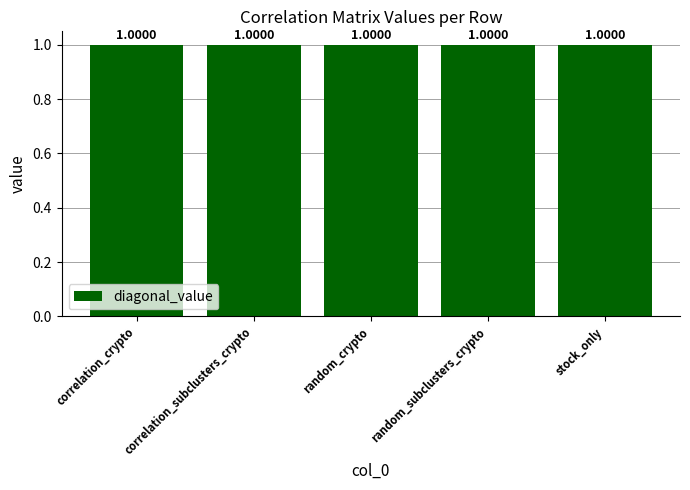

What is the label of the 2nd bar from the right?

random_subclusters_crypto